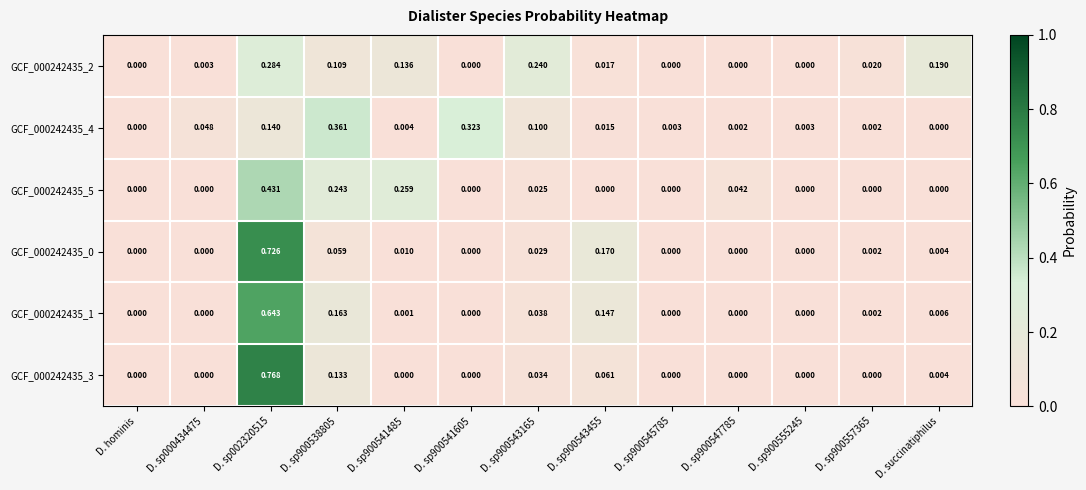

Which series has the largest range (max minus min)?

GCF_000242435_3